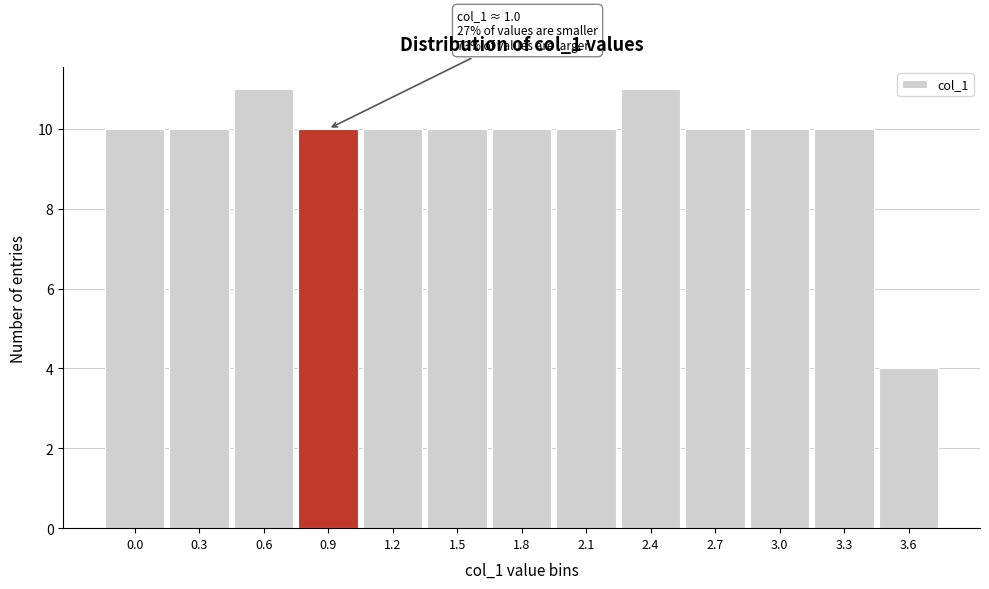

Reading left to right, extract all data points from this chart.

10	10	11	10	10	10	10	10	11	10	10	10	4